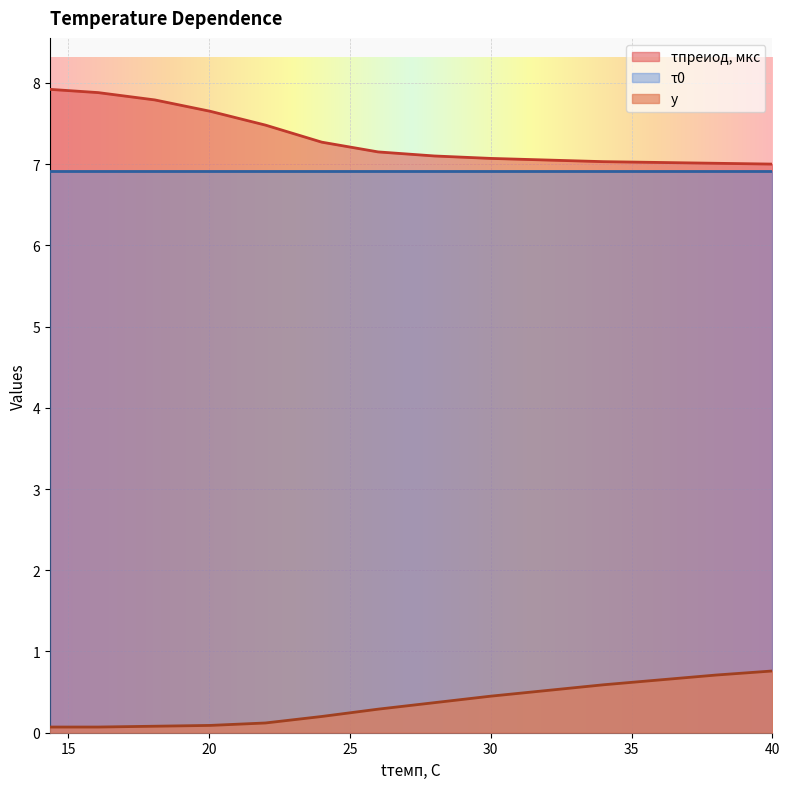

Is it true that y equals 0.0 at 18.07?

False